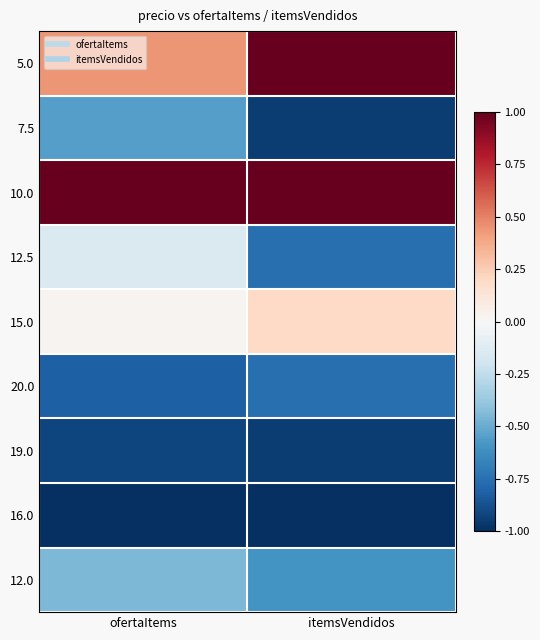

Which series has the largest range (max minus min)?

12.5